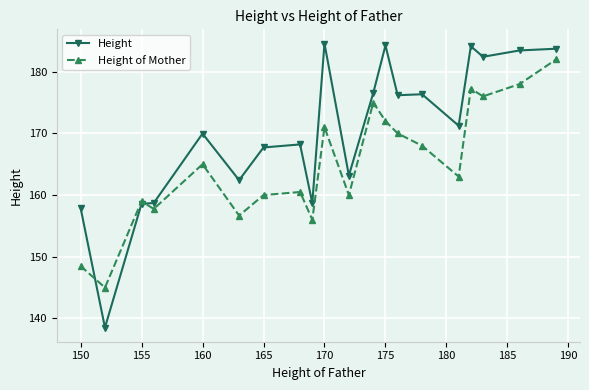

What is the average value of the Height of Mother series?

165.0